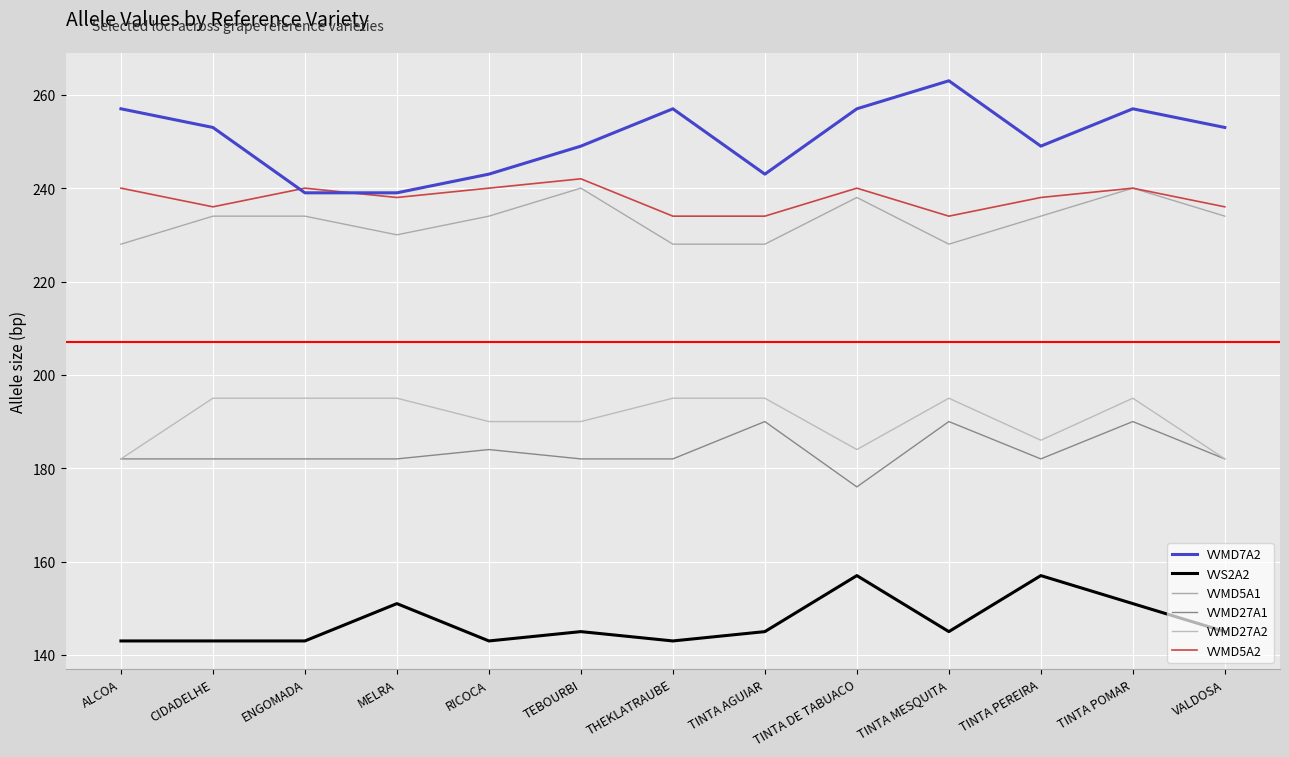

Which label corresponds to the largest value in the chart?

TINTA MESQUITA